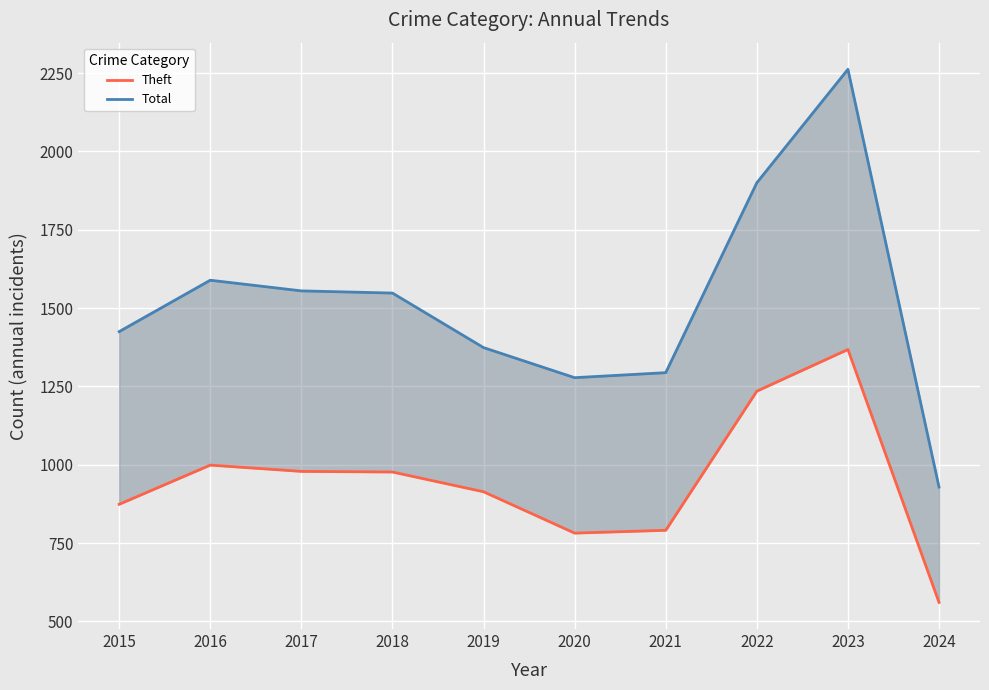

What is the maximum value shown in the chart?

2262